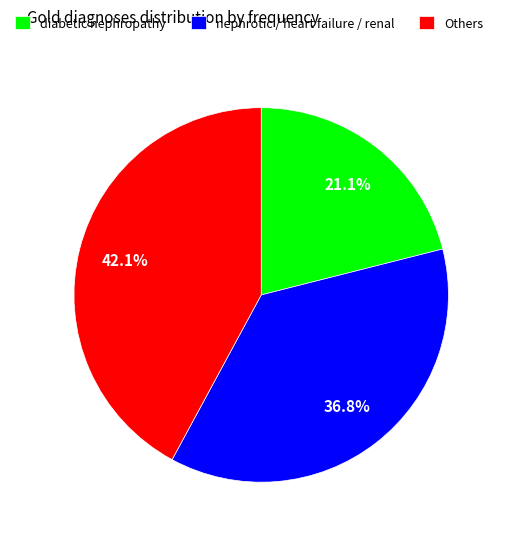

Rank the categories by value from lowest to highest.

diabetic nephropathy, nephrotic / heart failure / renal, Others